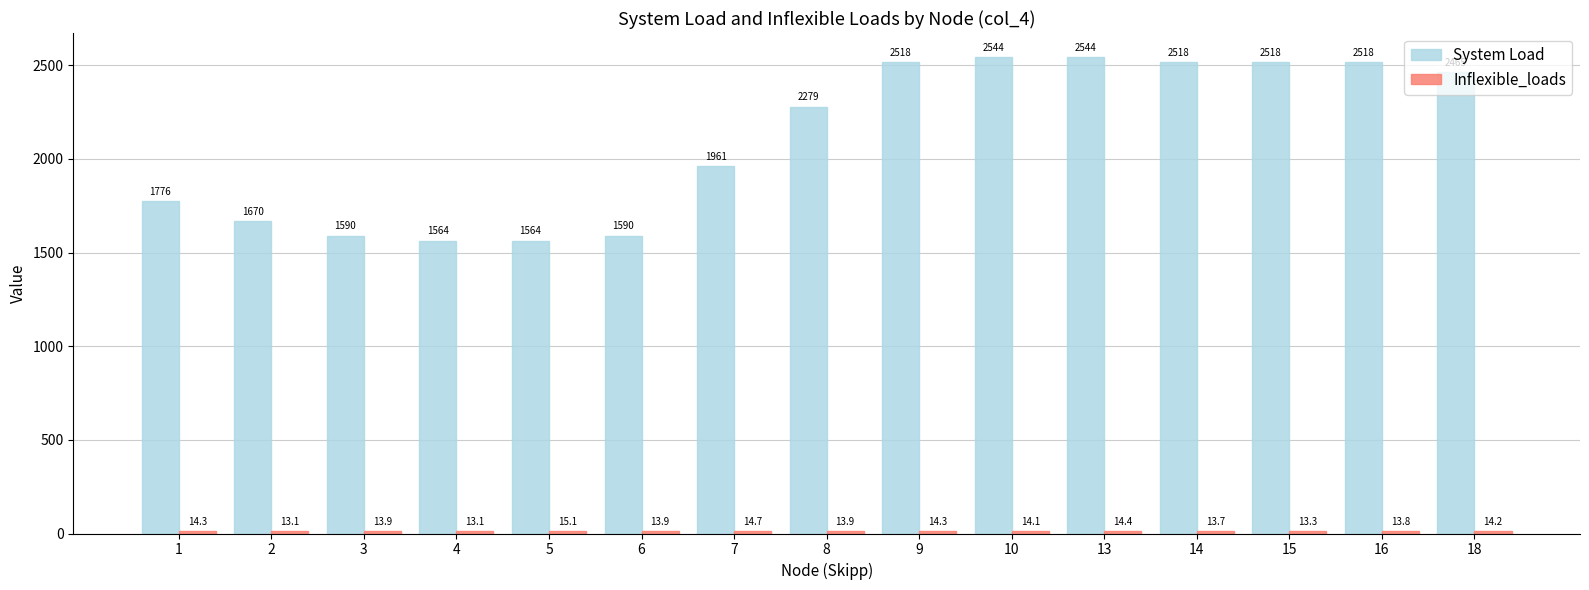

What is the minimum value shown in the chart?

13.1